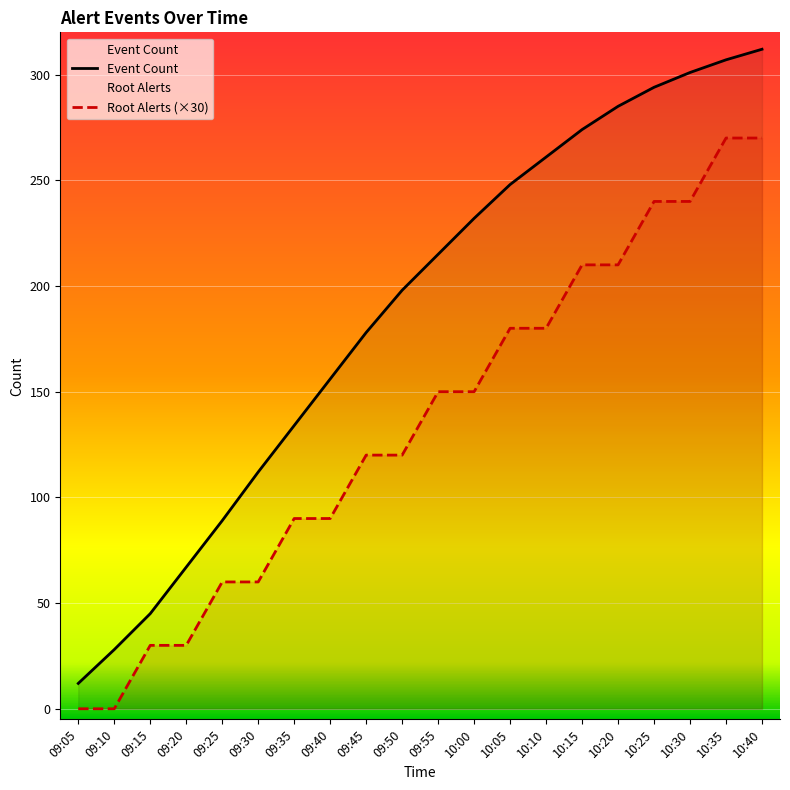

What is the average value of the Event Count series?

187